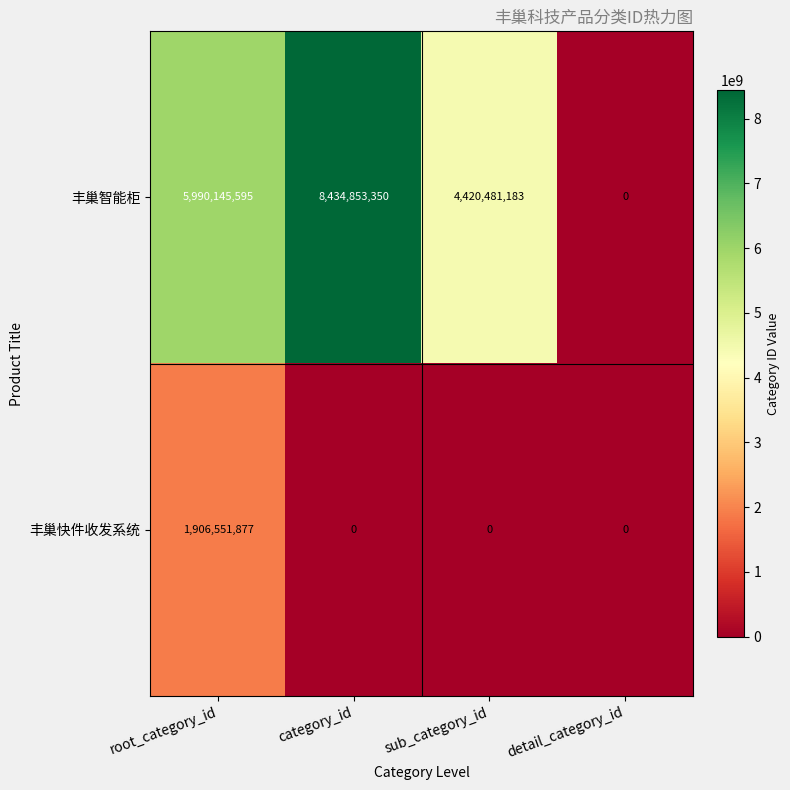

Count the number of categories in the chart.

4